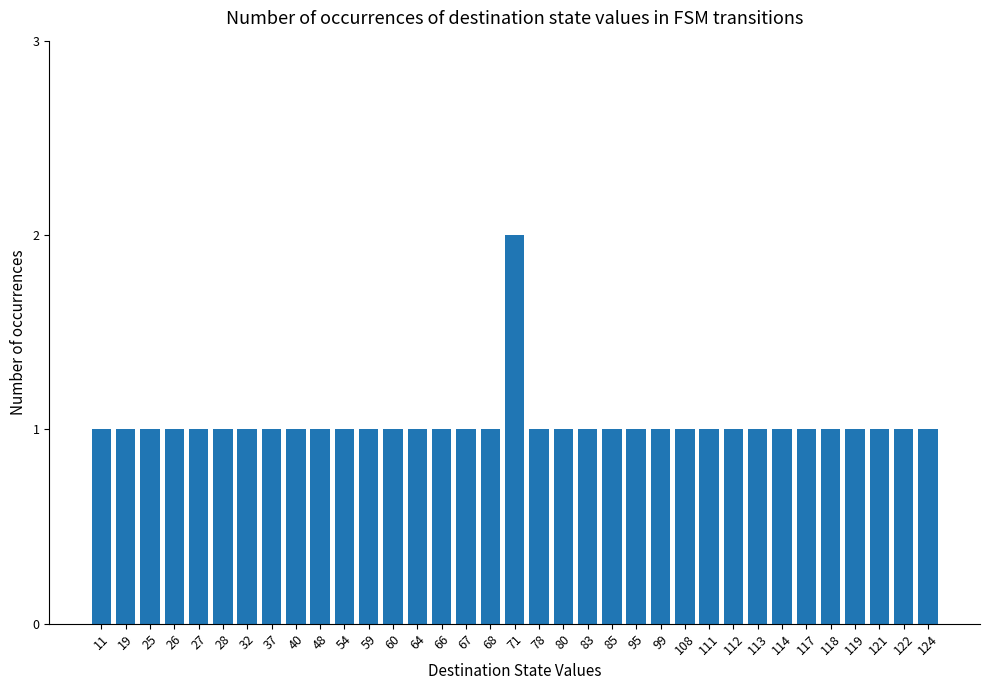

Reading right to left, list all the values displayed in this chart.

124=1	122=1	121=1	119=1	118=1	117=1	114=1	113=1	112=1	111=1	108=1	99=1	95=1	85=1	83=1	80=1	78=1	71=2	68=1	67=1	66=1	64=1	60=1	59=1	54=1	48=1	40=1	37=1	32=1	28=1	27=1	26=1	25=1	19=1	11=1